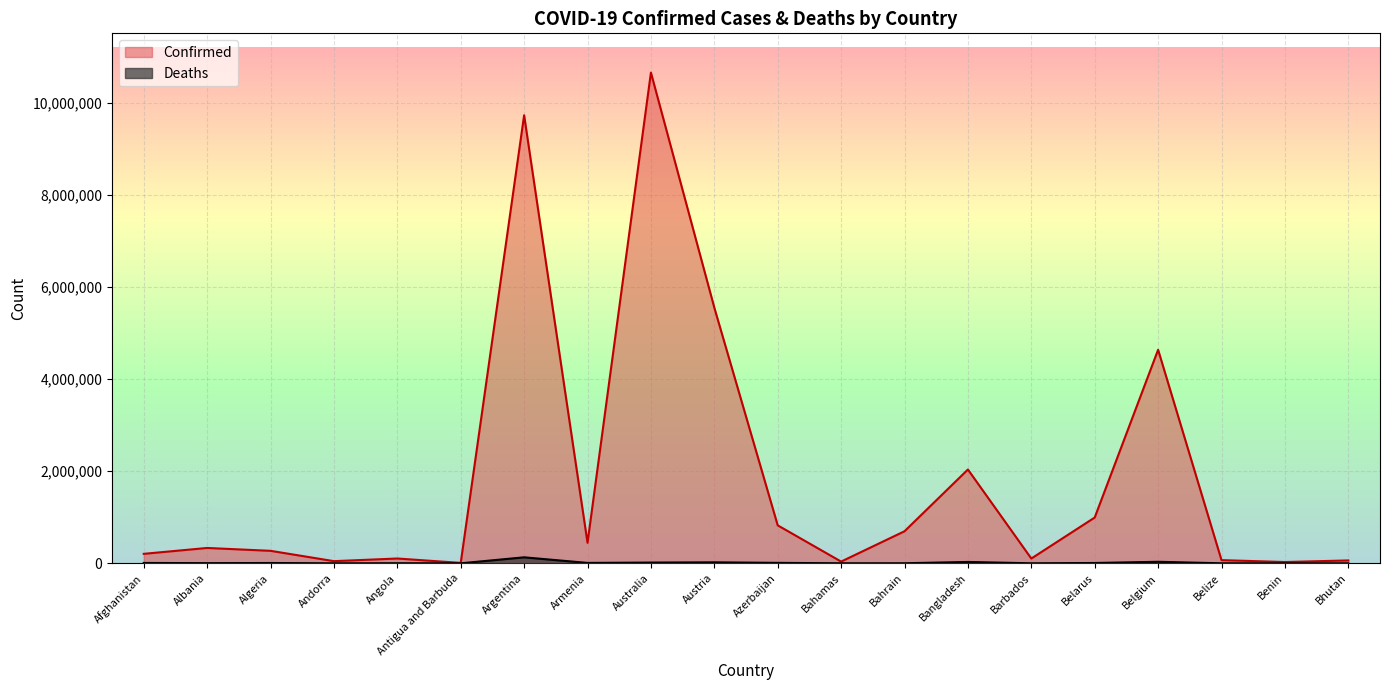

How many interior local valleys does the Confirmed series have?

6